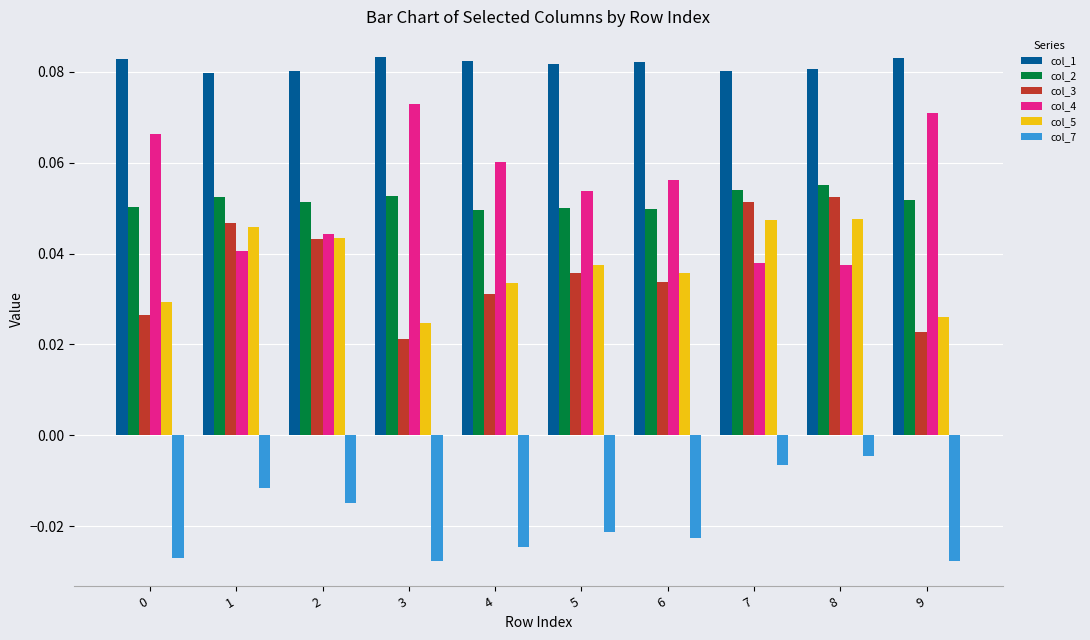

The col_4 series shows 0.0 at 0. True or false?

False